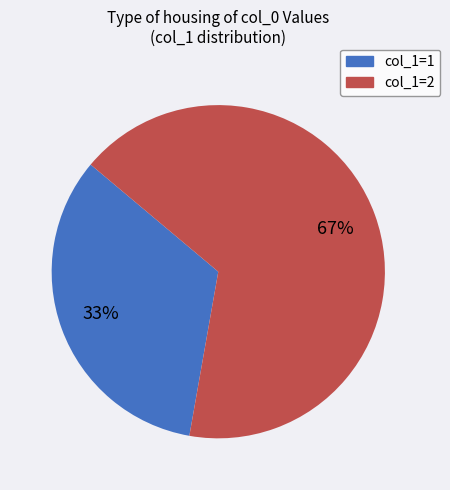

To the nearest percent, what is the combined percentage of col_1=2 and col_1=1?

100%